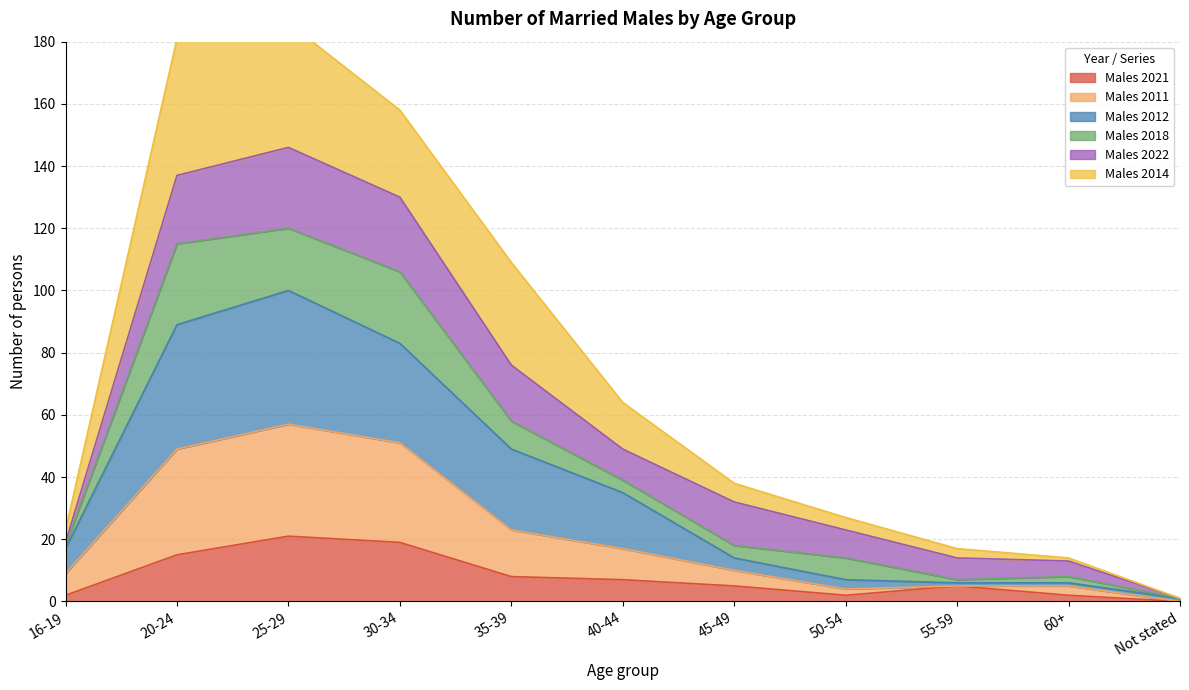

Where is Males 2021 nearest to the value 10?

35-39